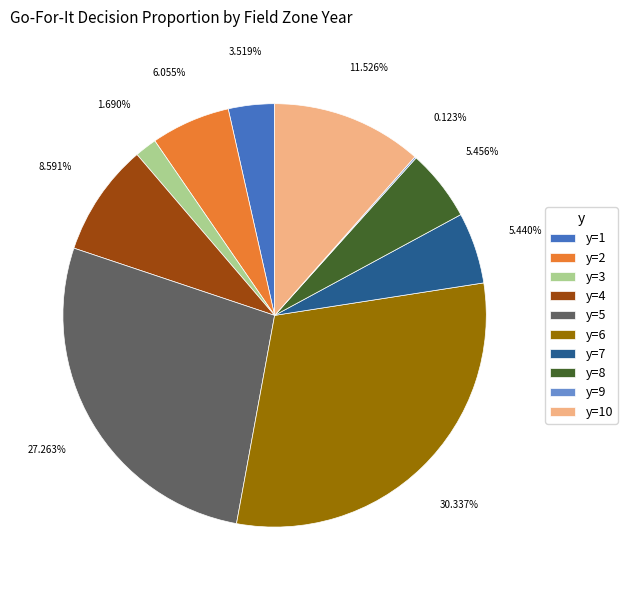

Do y=3 and y=10 together represent more than half of the pie?

No